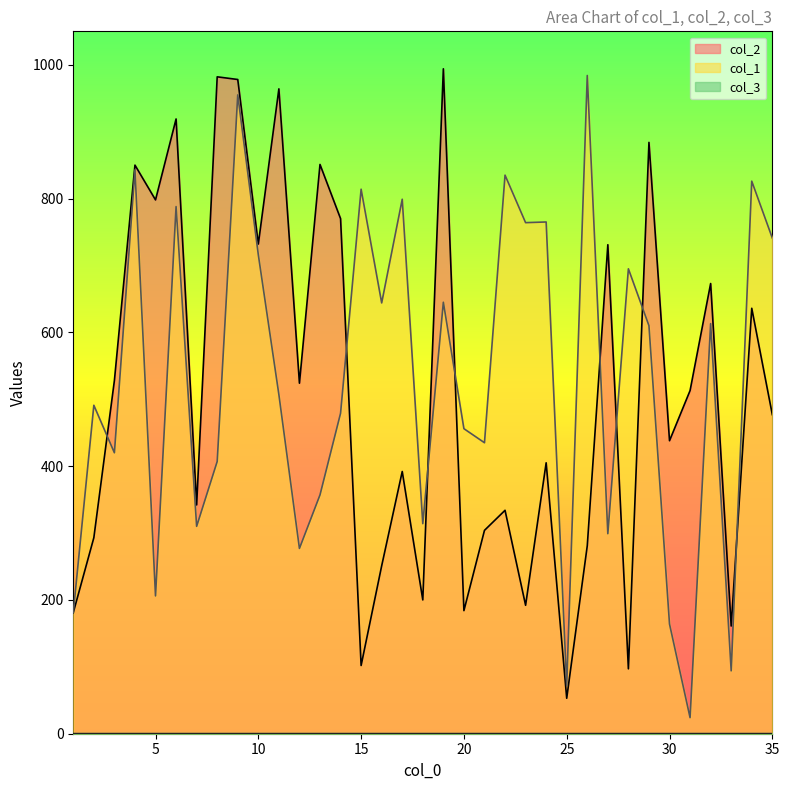

How many distinct data groups are displayed?

3